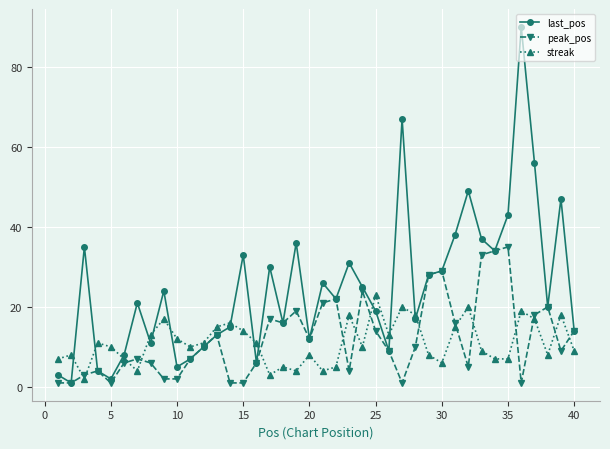

Which series ends up on top after the final intersection of peak_pos and streak?

peak_pos